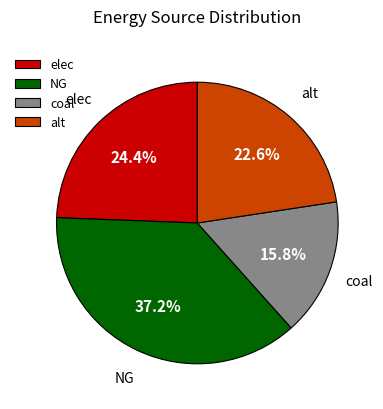

What percentage is the coal slice, to the nearest percent?

16%